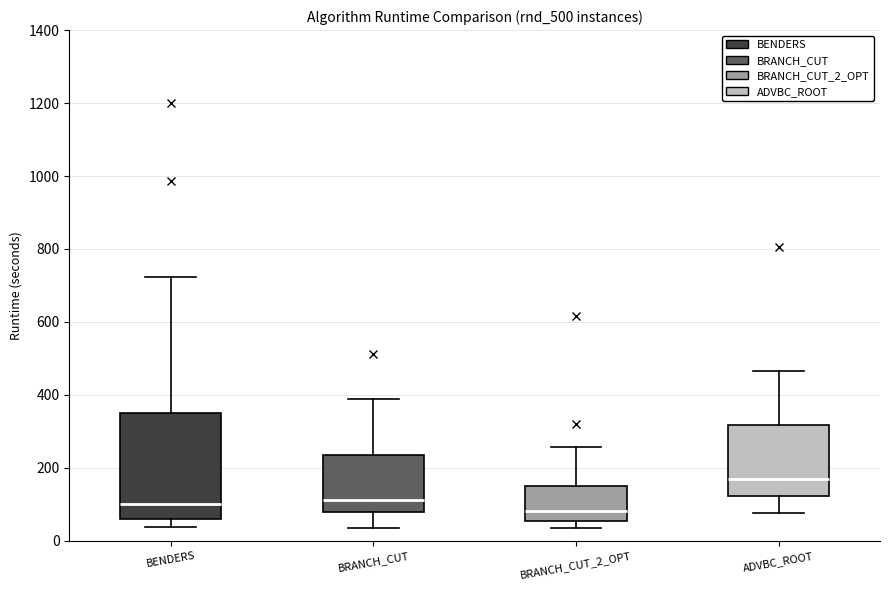

Where does the lower whisker of the box for BRANCH_CUT end on the y-axis? The values are not printed on the chart, so give them approximately, as read against the axis.

40